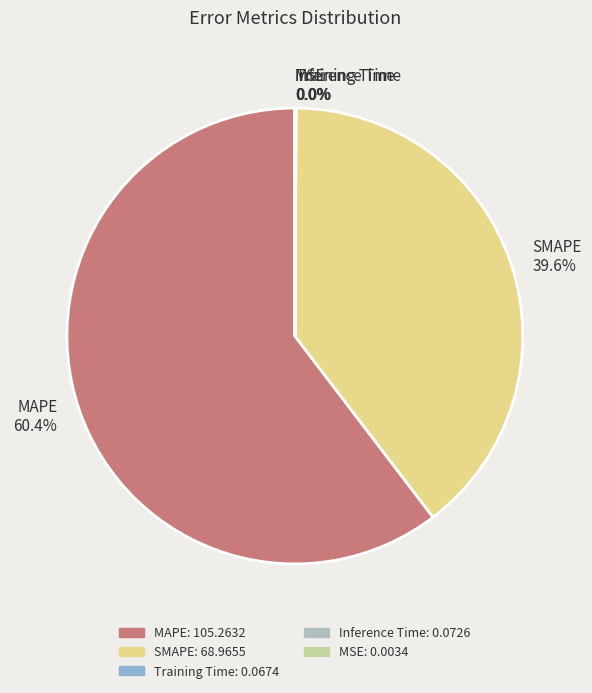

What percentage is NOT represented by SMAPE?

60.4%